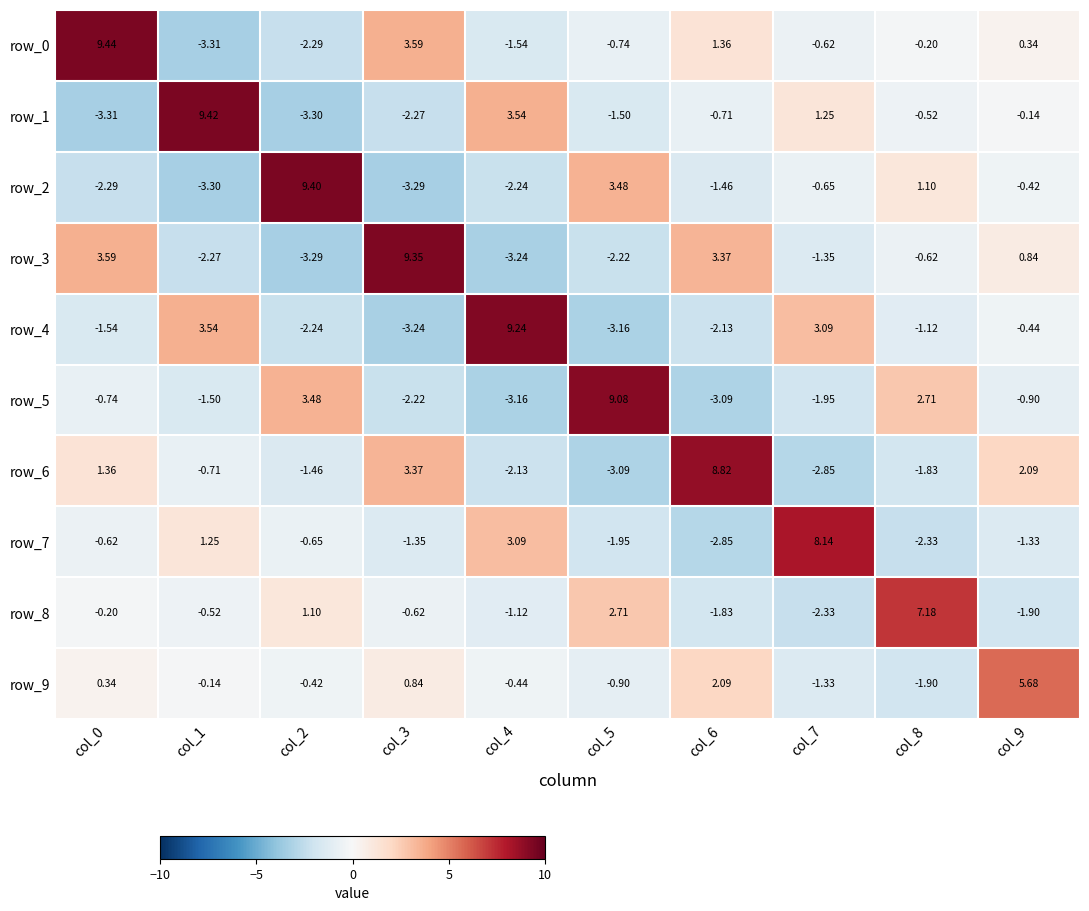

Is the value of row_6 at col_8 greater than the value of row_5 at col_4?

Yes